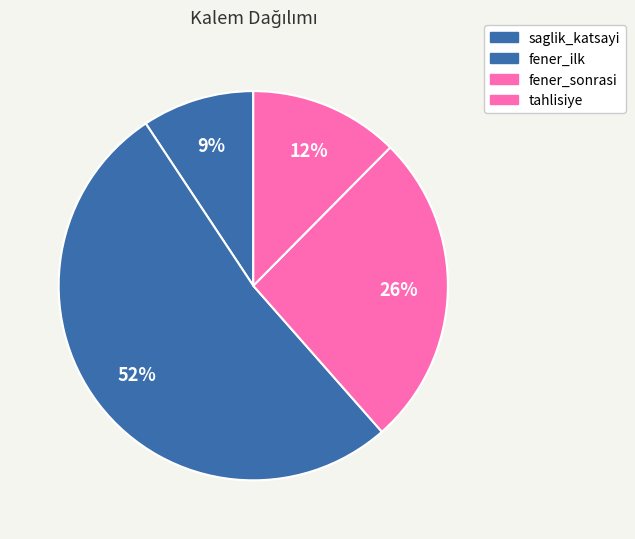

How many segments does this pie chart have?

4